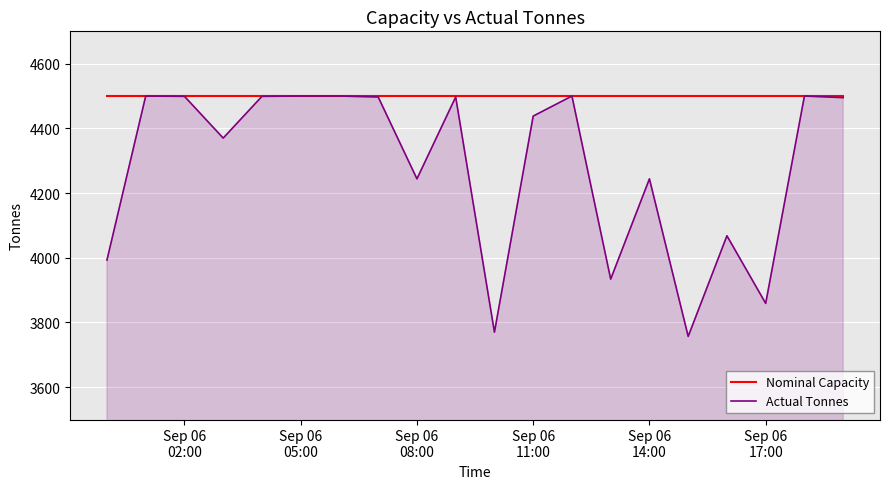

Which series has the widest spread of values?

Actual Tonnes